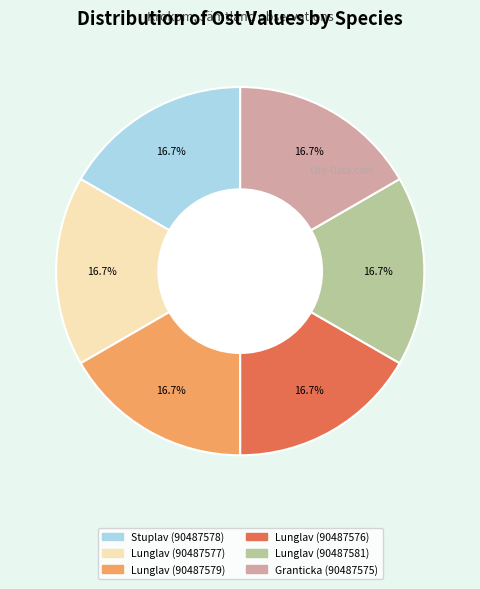

Combined, what portion of the pie is Lunglav (90487579) and Lunglav (90487576)?

33.3%